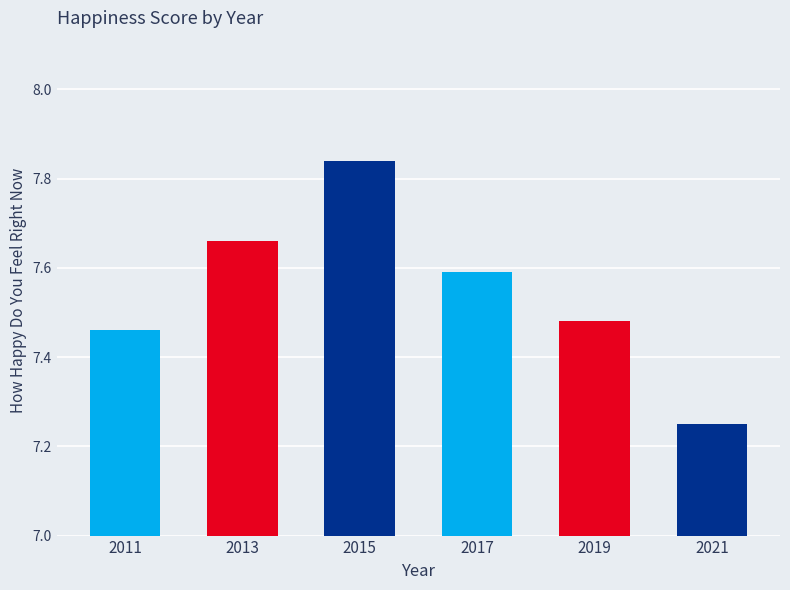

Are the bars grouped side by side (vs. stacked)?

No